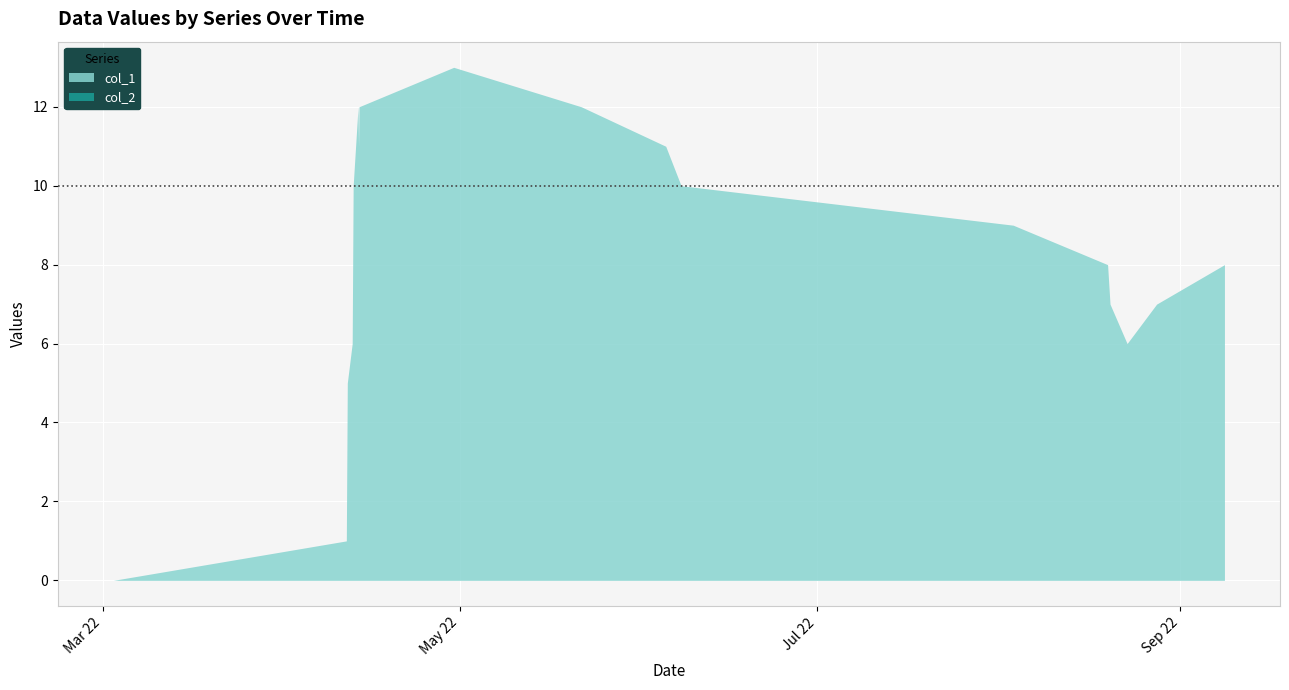

Count the number of categories in the chart.

23